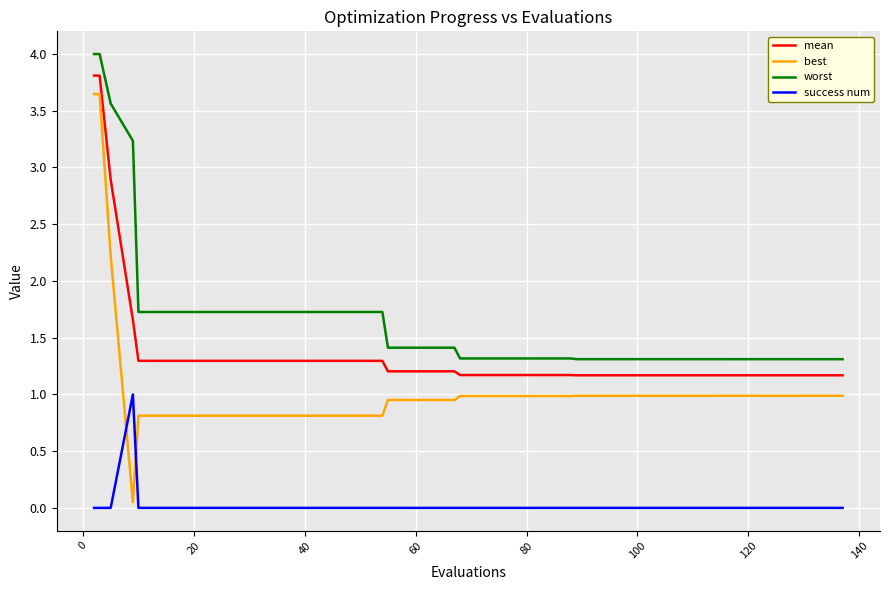

Does the chart have visible grid lines?

Yes